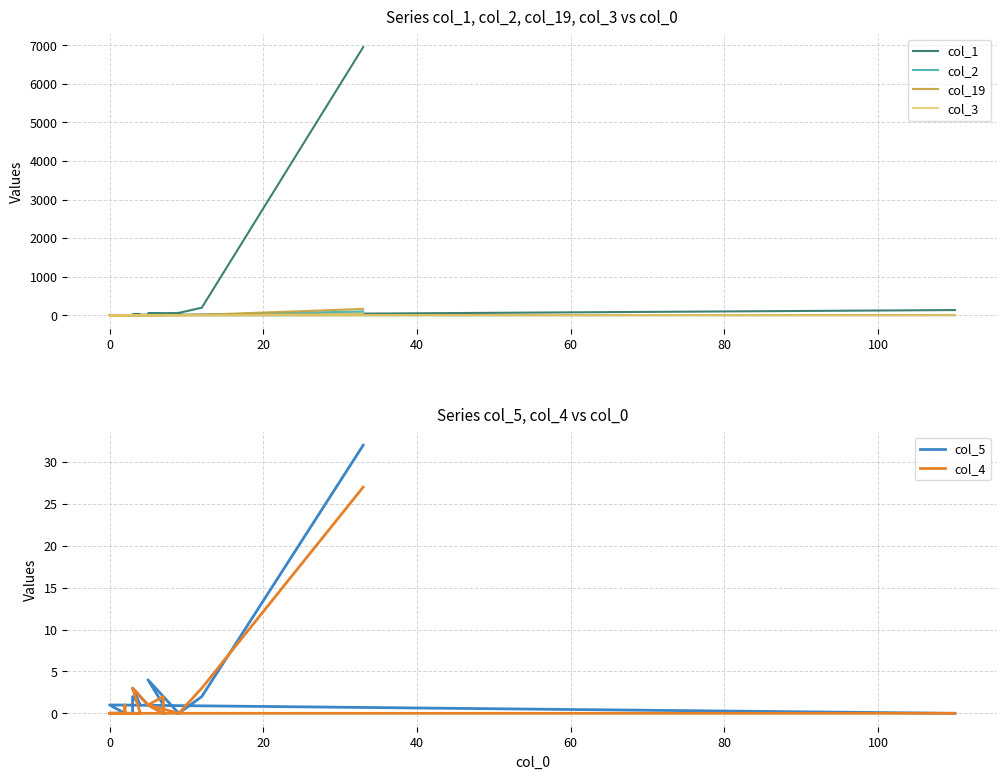

Is the value of col_5 at 120 greater than the value of col_3 at 18?

Yes